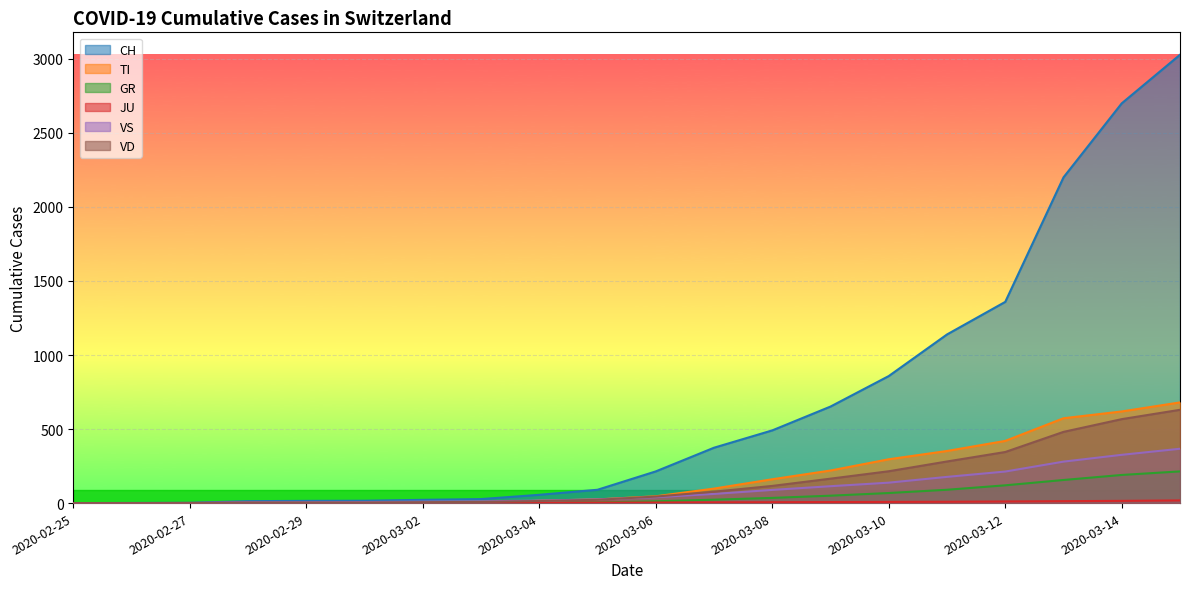

True or false: VD and CH cross at least once.

False